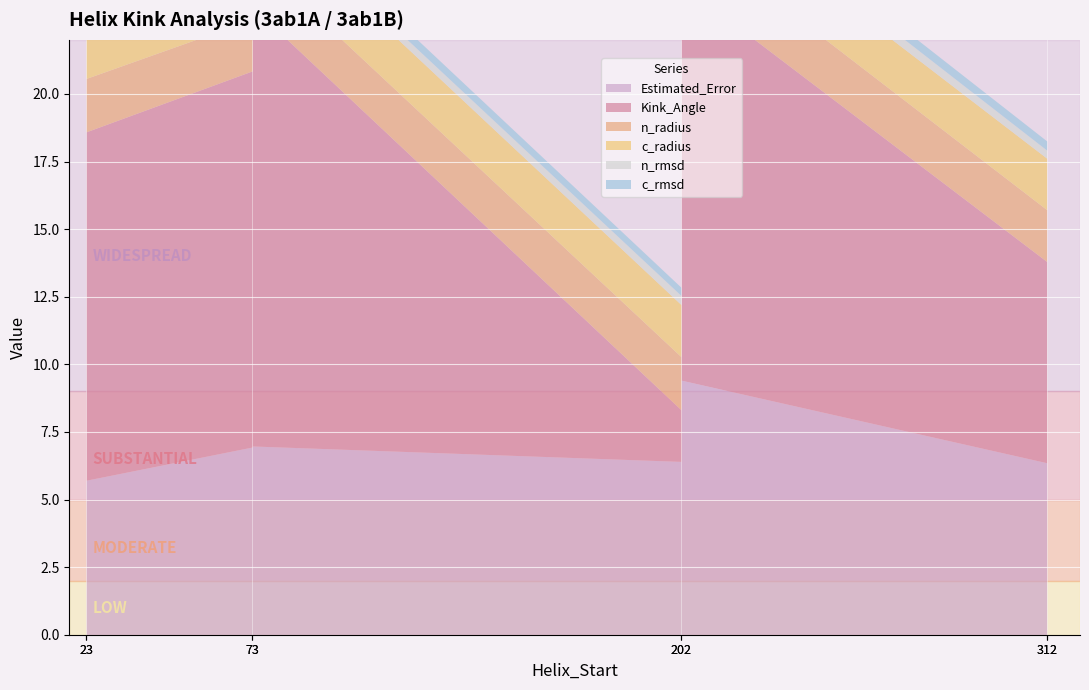

What are all the series names shown in the legend?

Kink_Angle, n_radius, c_radius, n_rmsd, c_rmsd, Estimated_Error